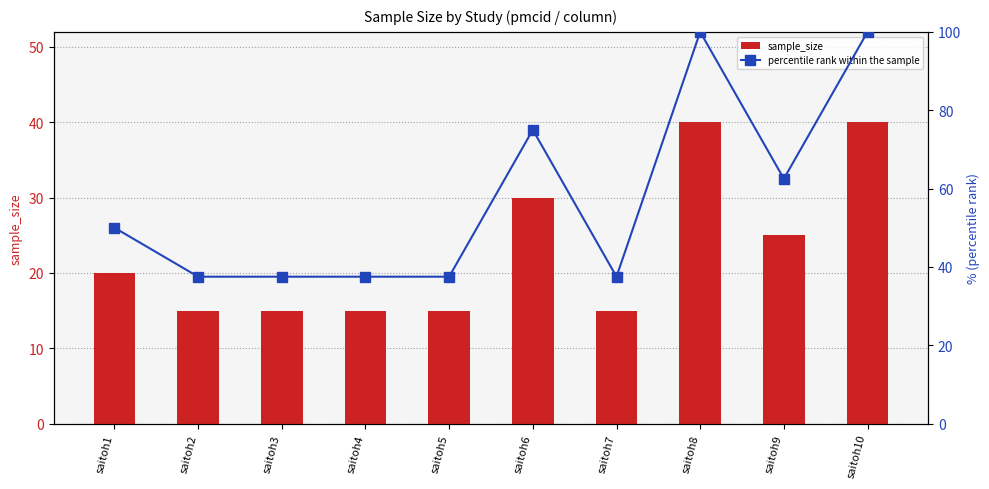

Is it true that percentile rank within the sample equals 50.0 at saitoh1?

True